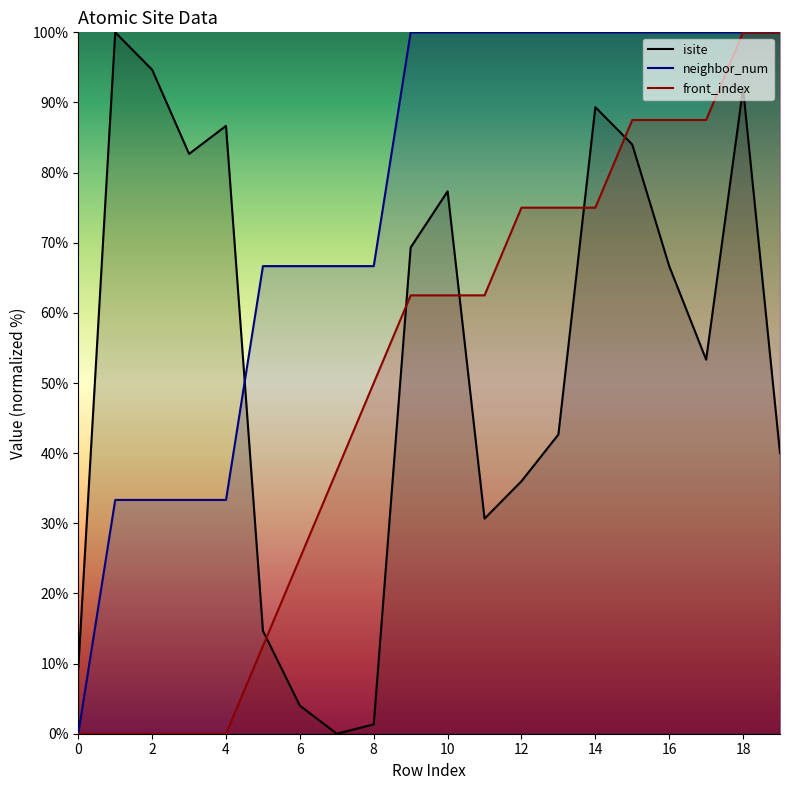

What is the maximum value for front_index?

100.0